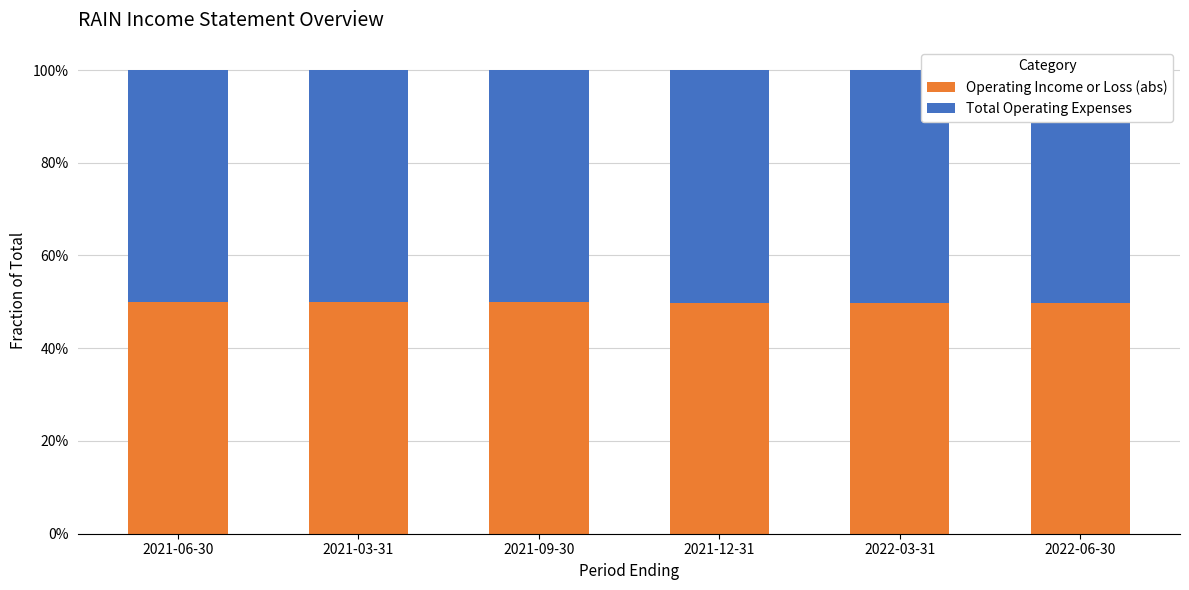

Does the chart contain stacked bars?

Yes